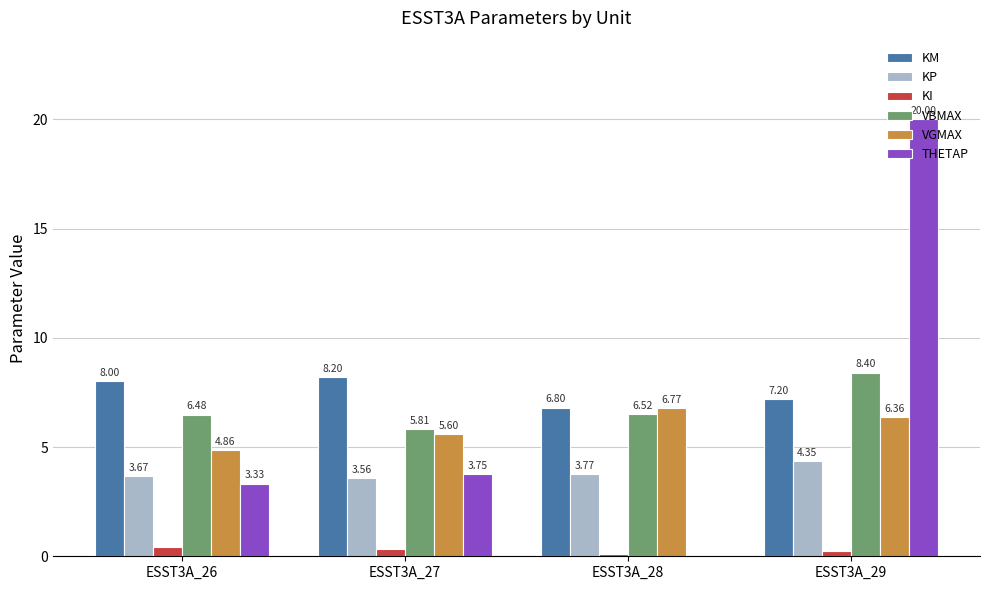

What is the sum of all VBMAX values?

27.2